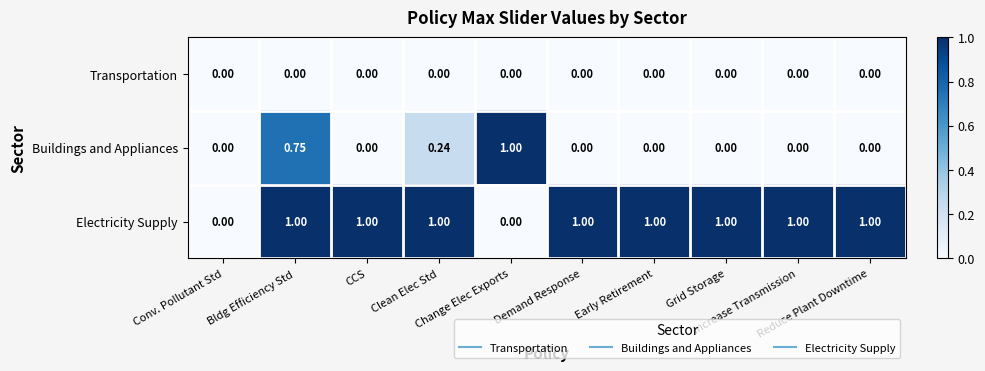

Which series has the largest total across all categories?

Electricity Supply